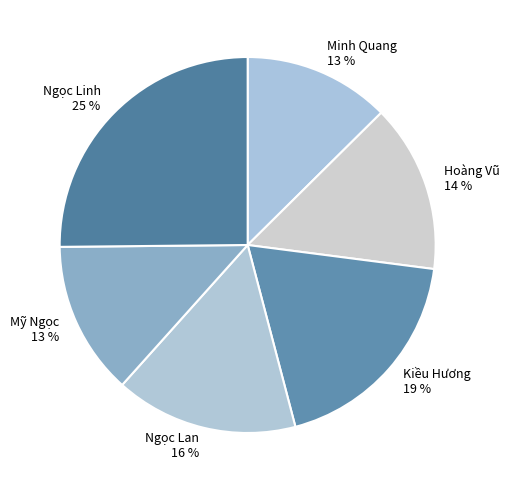

To the nearest percent, what is the combined percentage of Ngọc Linh and Minh Quang?

38%